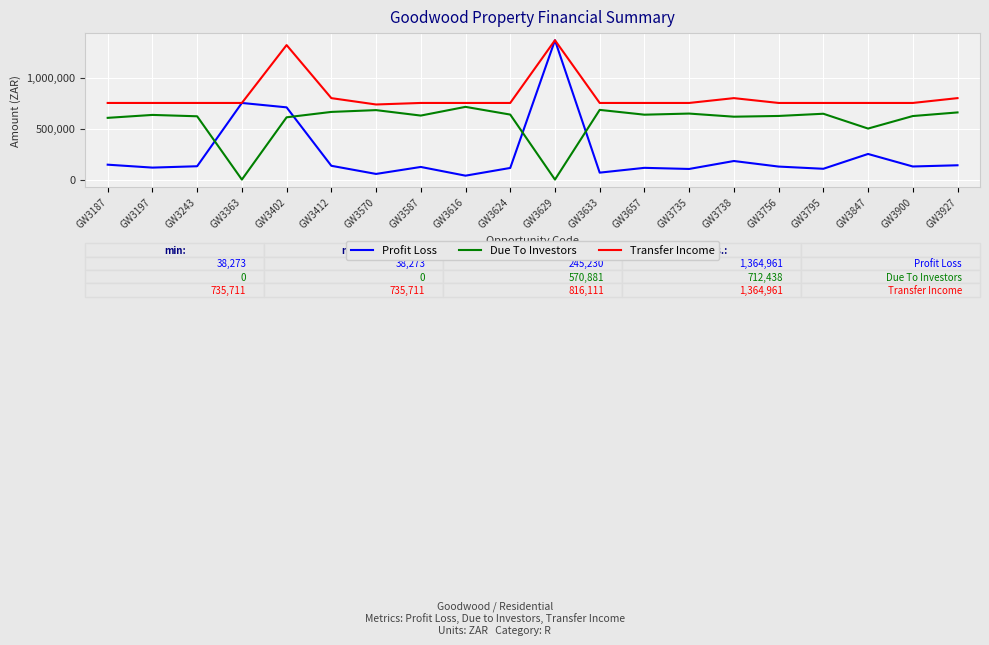

List the series in order of their overall mean, highest first.

Transfer Income, Due To Investors, Profit Loss